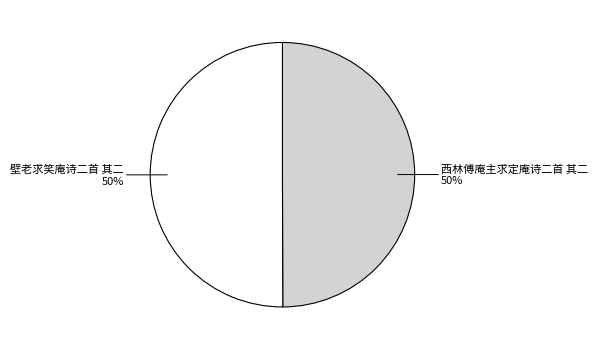

True or false: 壁老求笑庵诗二首 其二 accounts for 39% of the total.

False